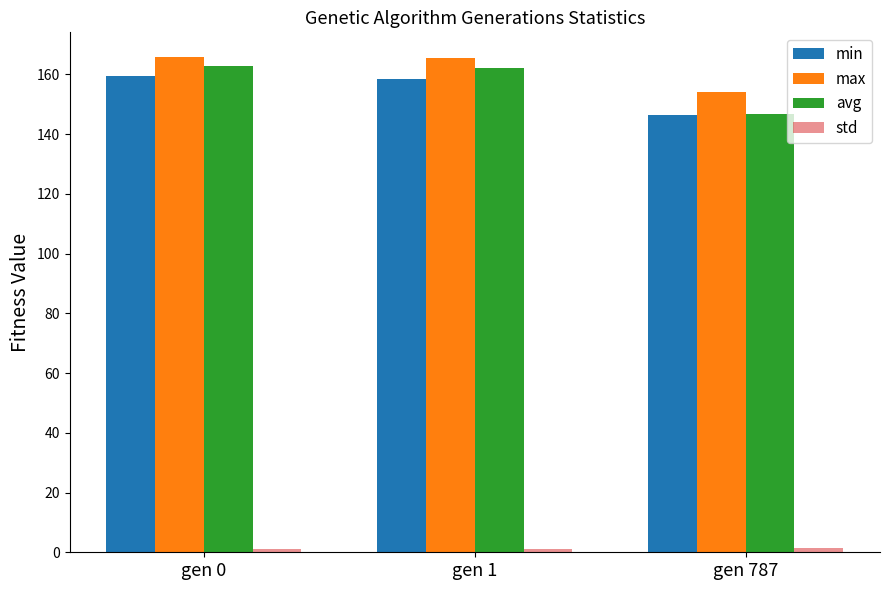

What is the average value of the max series?

161.8